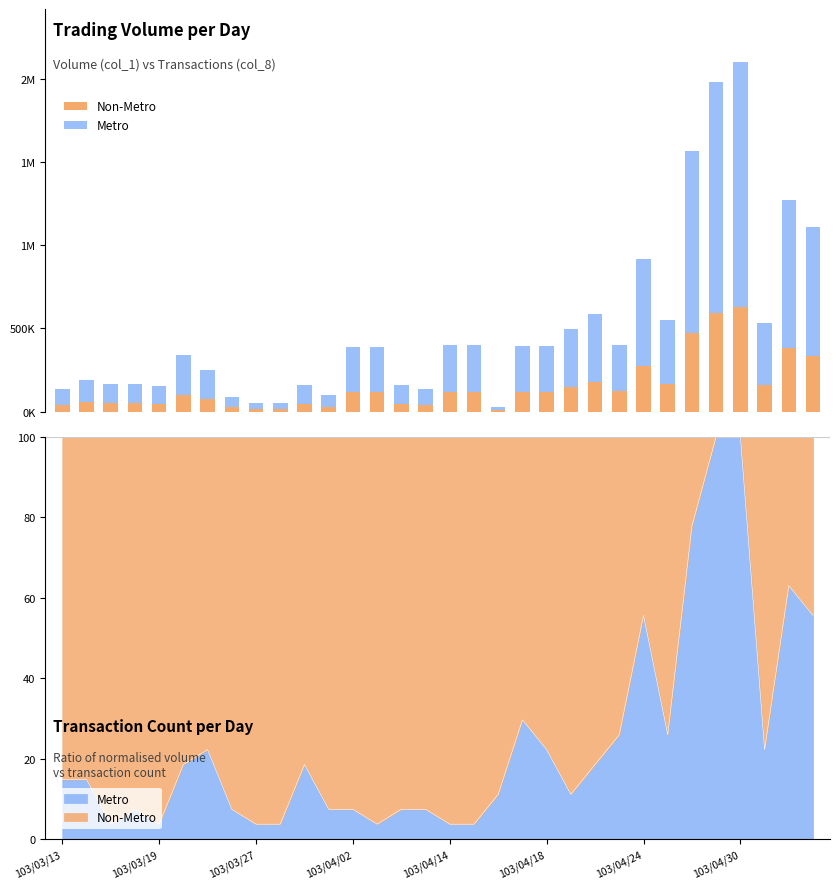

Where is Metro nearest to the value 746900?

31